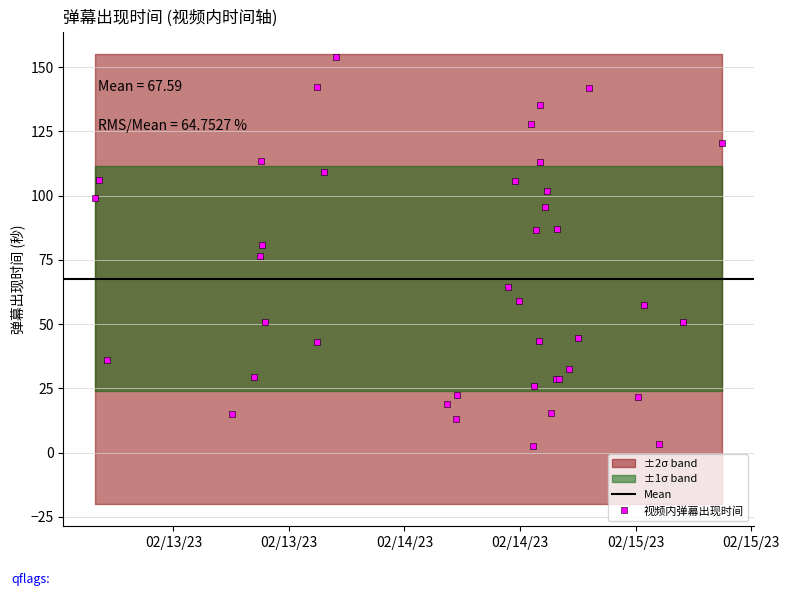

Is it true that the value at 11 is 3.4?

False